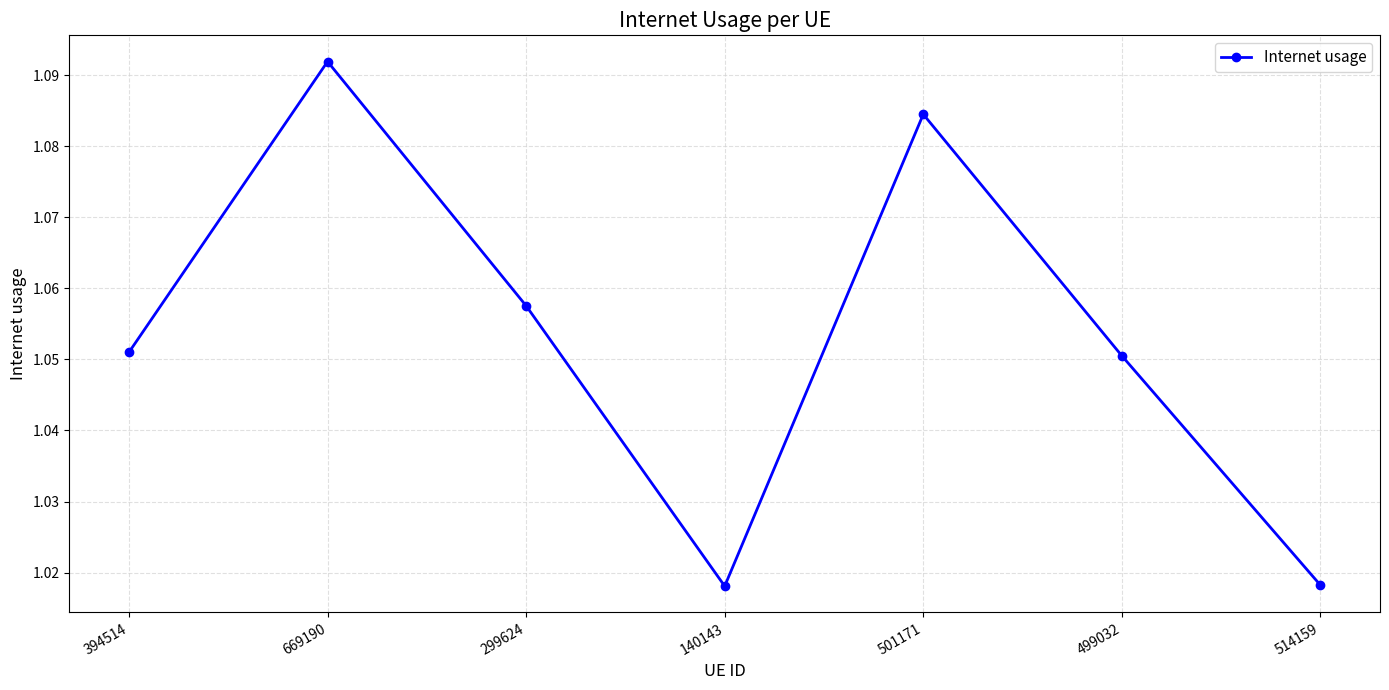

What is the label of the 2nd point from the left?

669190